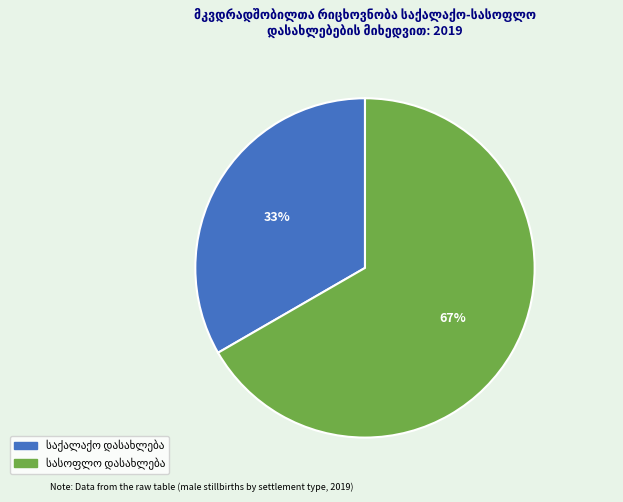

To the nearest percent, what is the average slice percentage?

50%